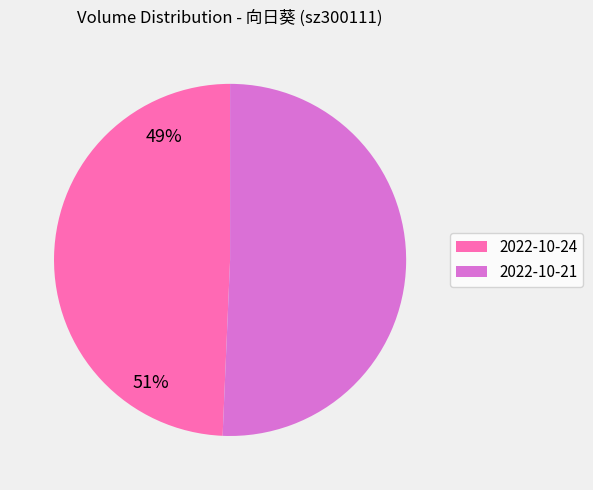

Approximately how many times larger is the value at 2022-10-21 compared to 2022-10-24?

1.0